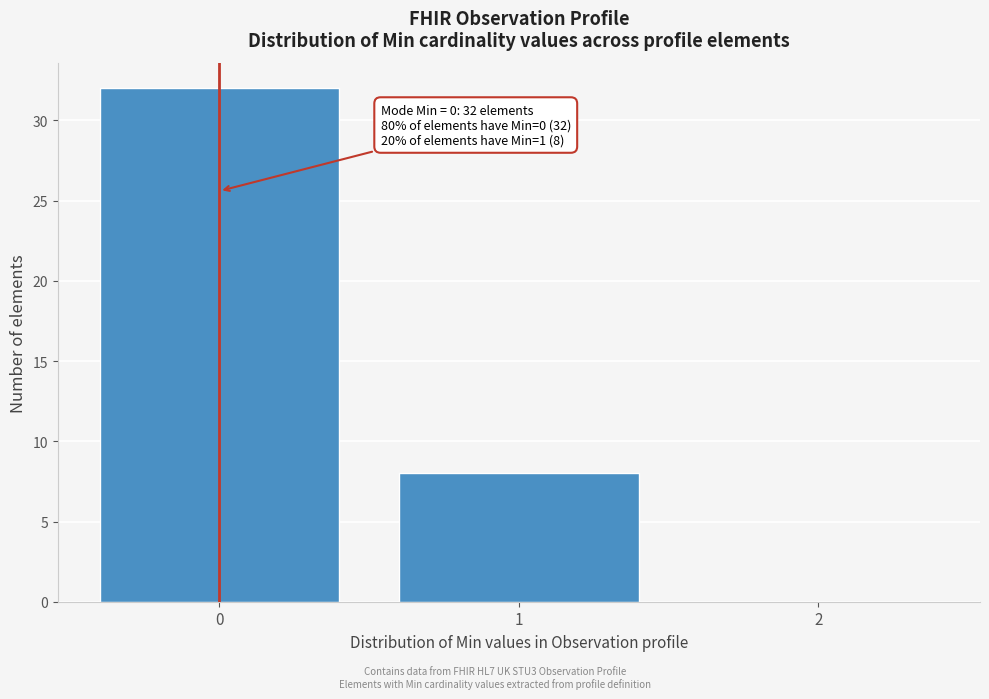

Over which range of the x-axis is the bar tallest?

-0.5 to 0.5